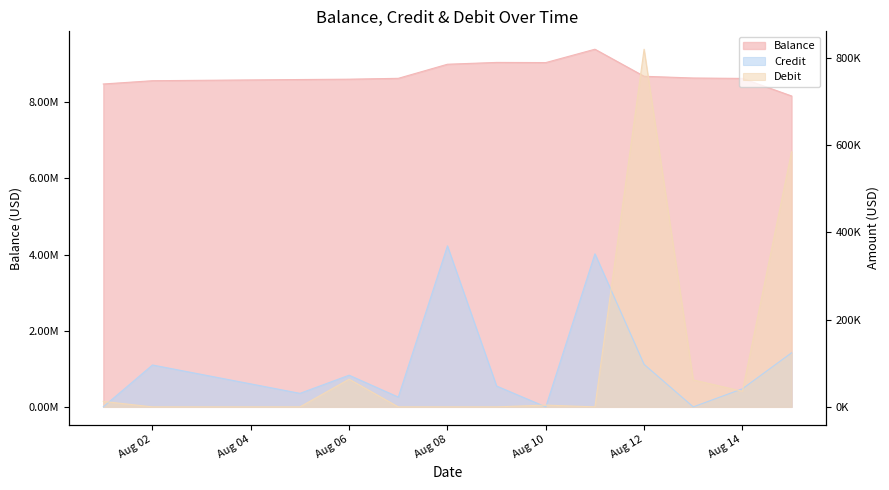

Which series has the widest spread of values?

Balance